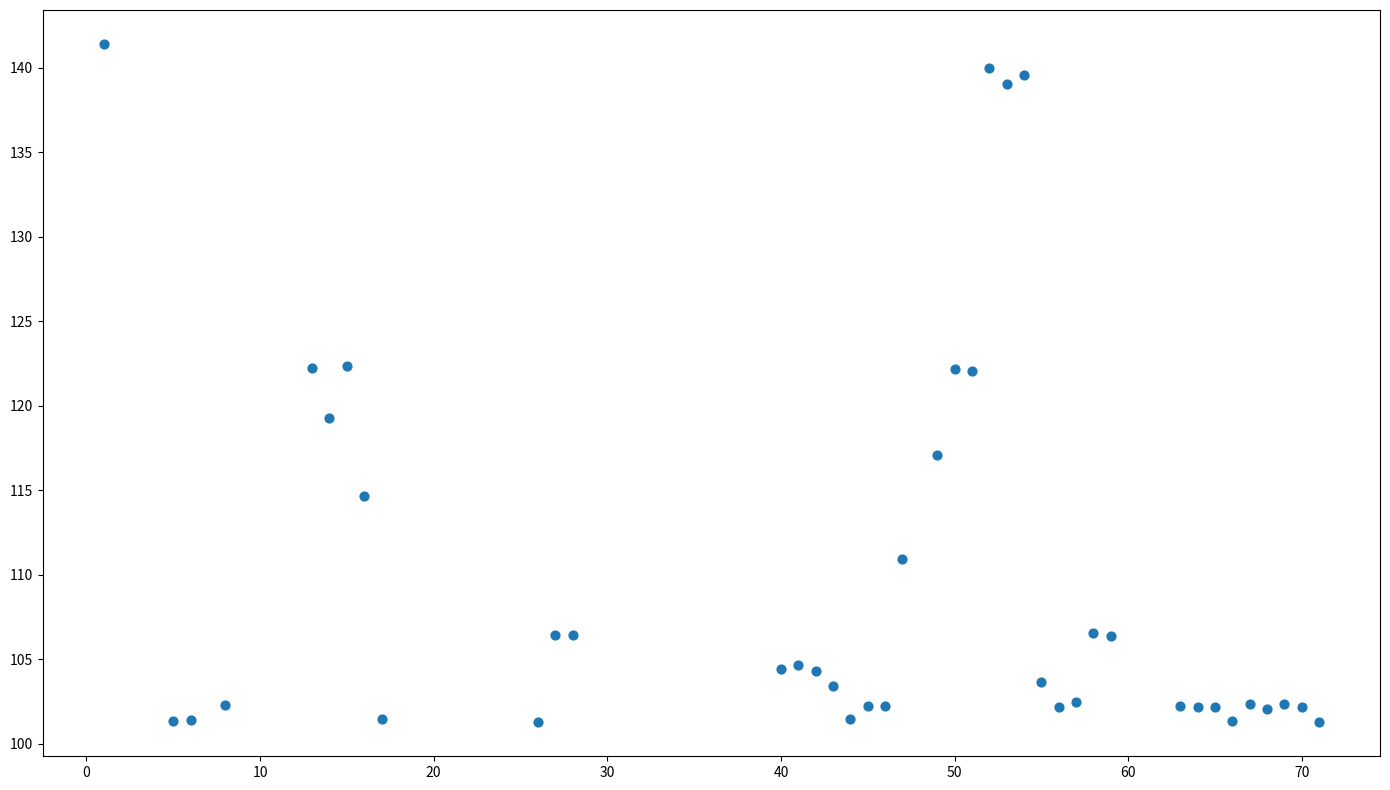

What is the range of X values (max minus min)?

70.0